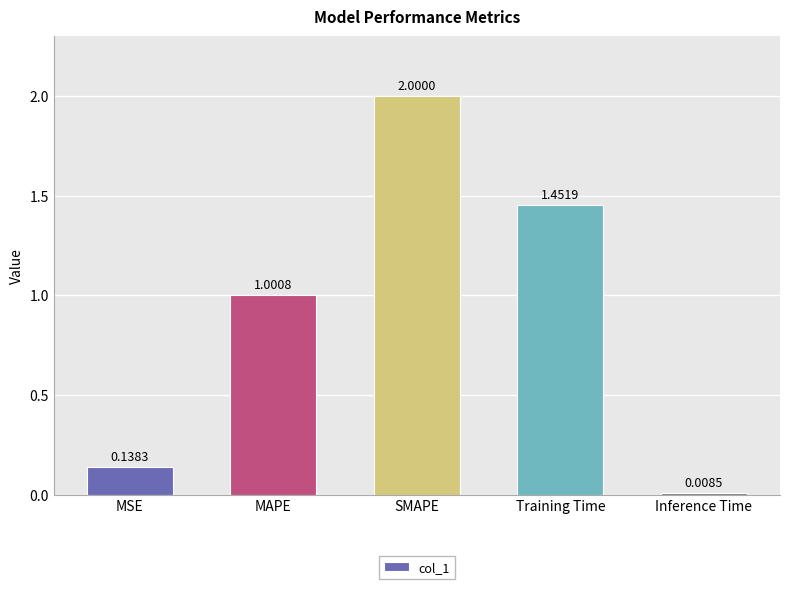

Does the chart contain stacked bars?

No